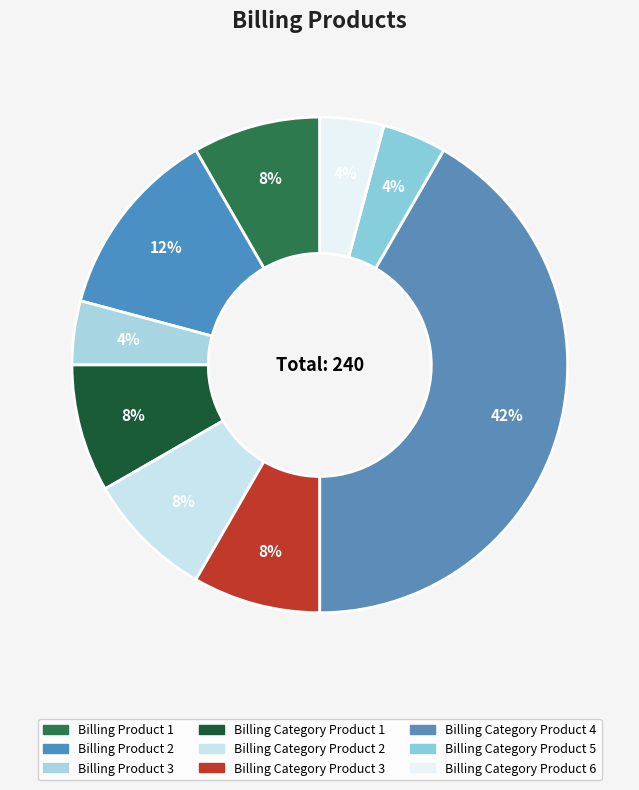

Rank the categories by value from highest to lowest.

Billing Category Product 4, Billing Product 2, Billing Product 1, Billing Category Product 1, Billing Category Product 2, Billing Category Product 3, Billing Product 3, Billing Category Product 5, Billing Category Product 6